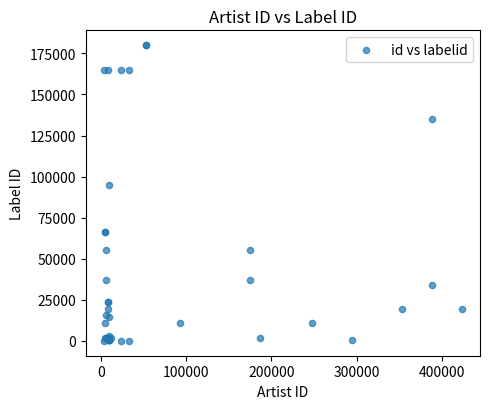

What Y value in the scatter plot is closest to 89998?

95143